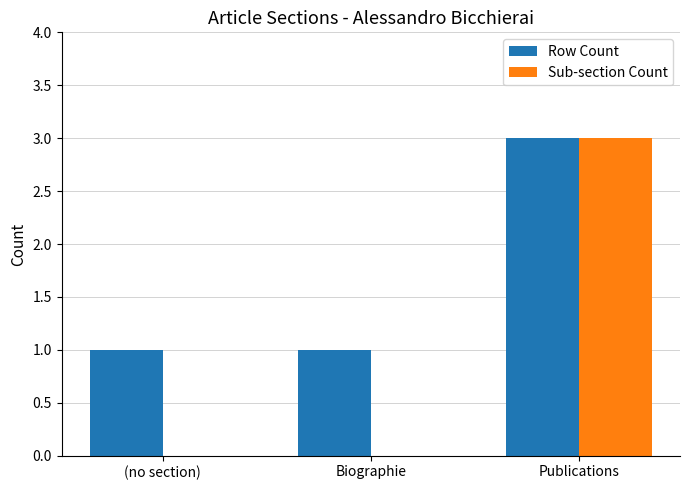

The value of Sub-section Count at Biographie is -1. True or false?

False